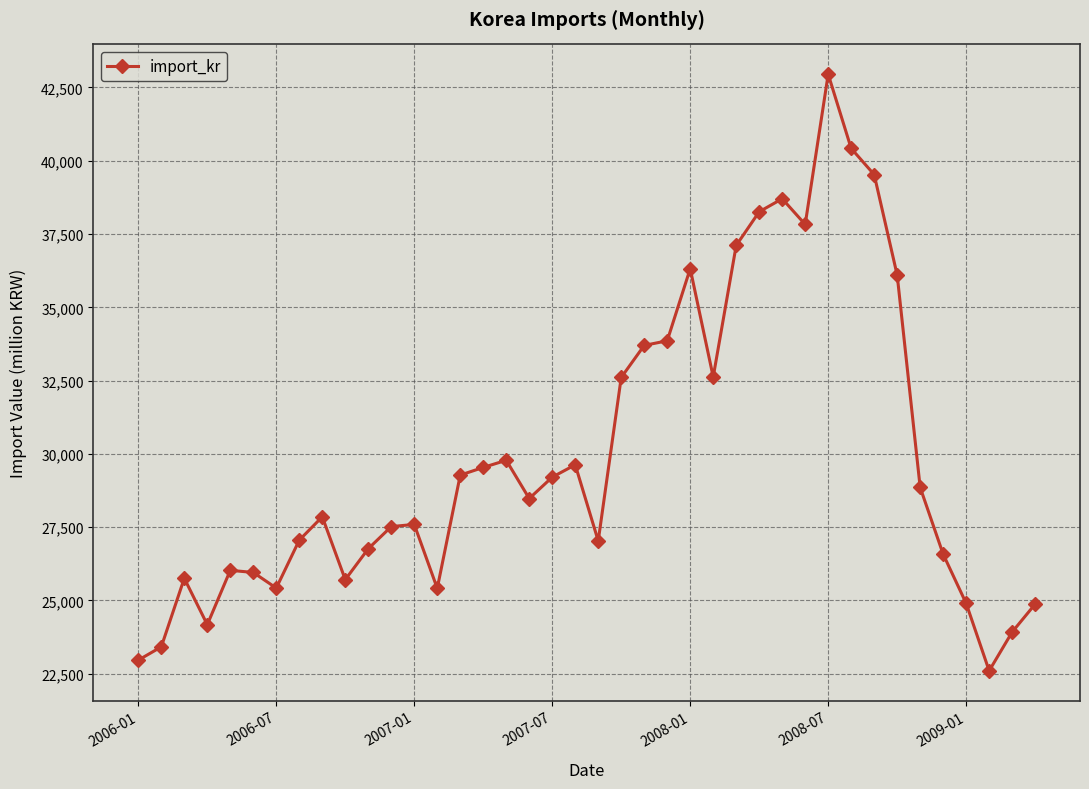

What is the minimum value shown in the chart?

22598